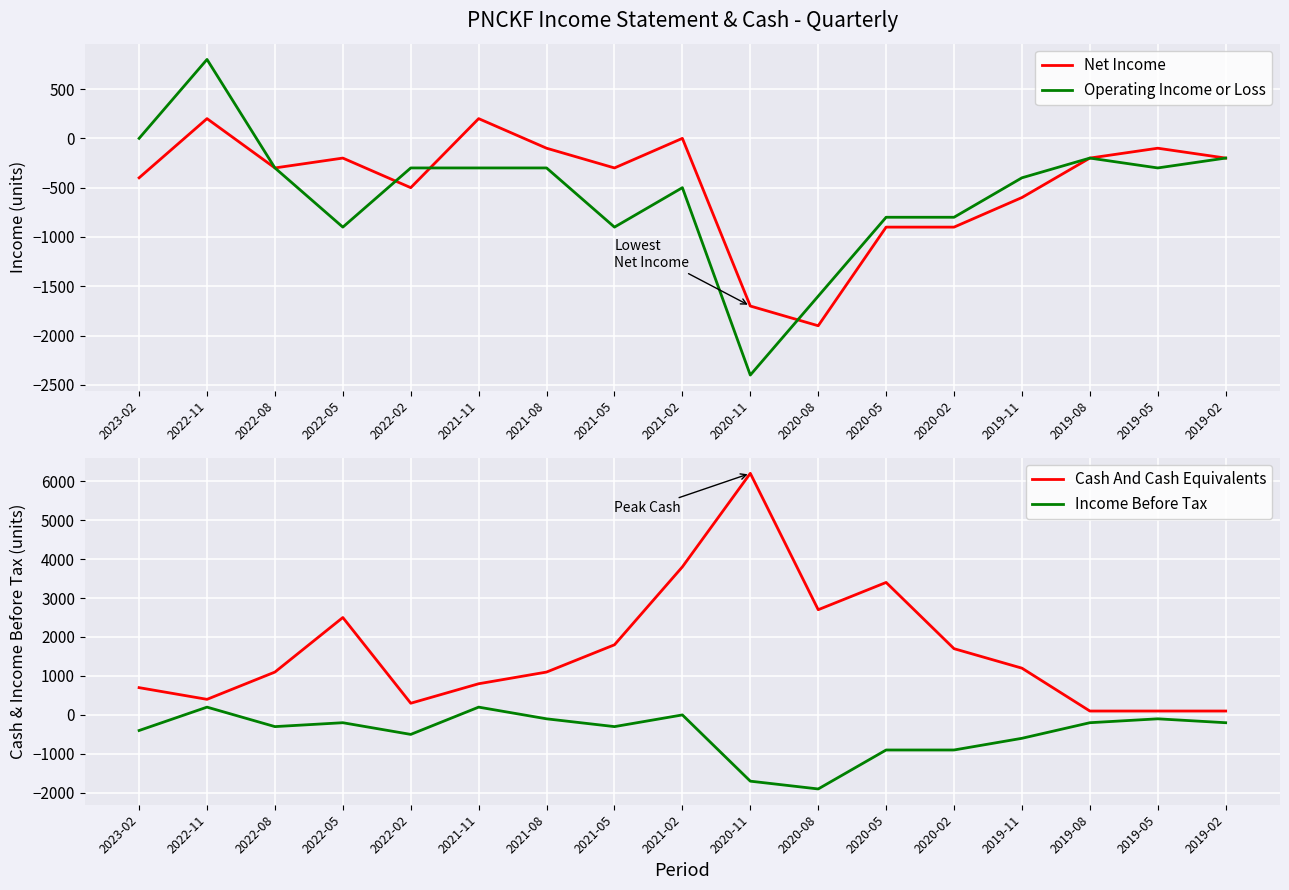

What is the minimum value for Operating Income or Loss?

-2400